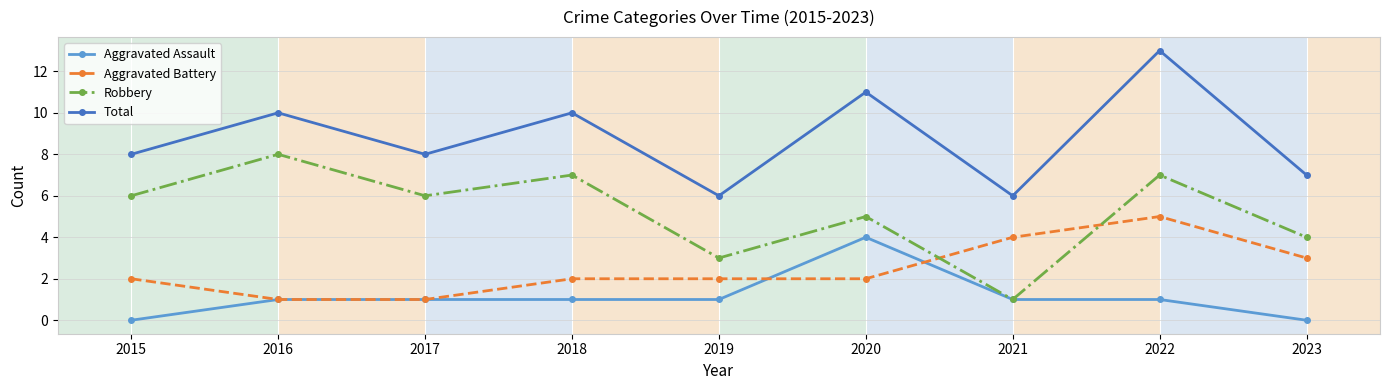

At which category does Robbery reach its first local valley?

2017